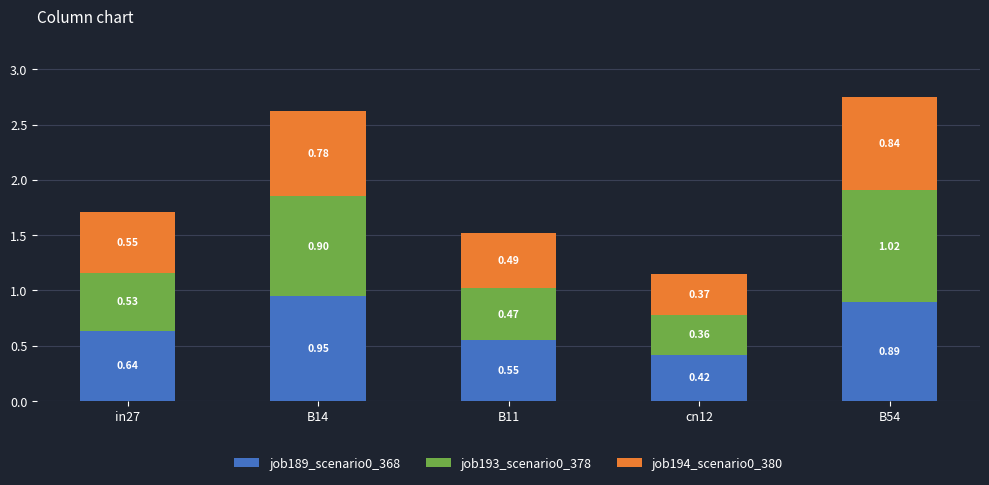

List the labels in order of job189_scenario0_368 value, largest first.

B14, B54, in27, B11, cn12